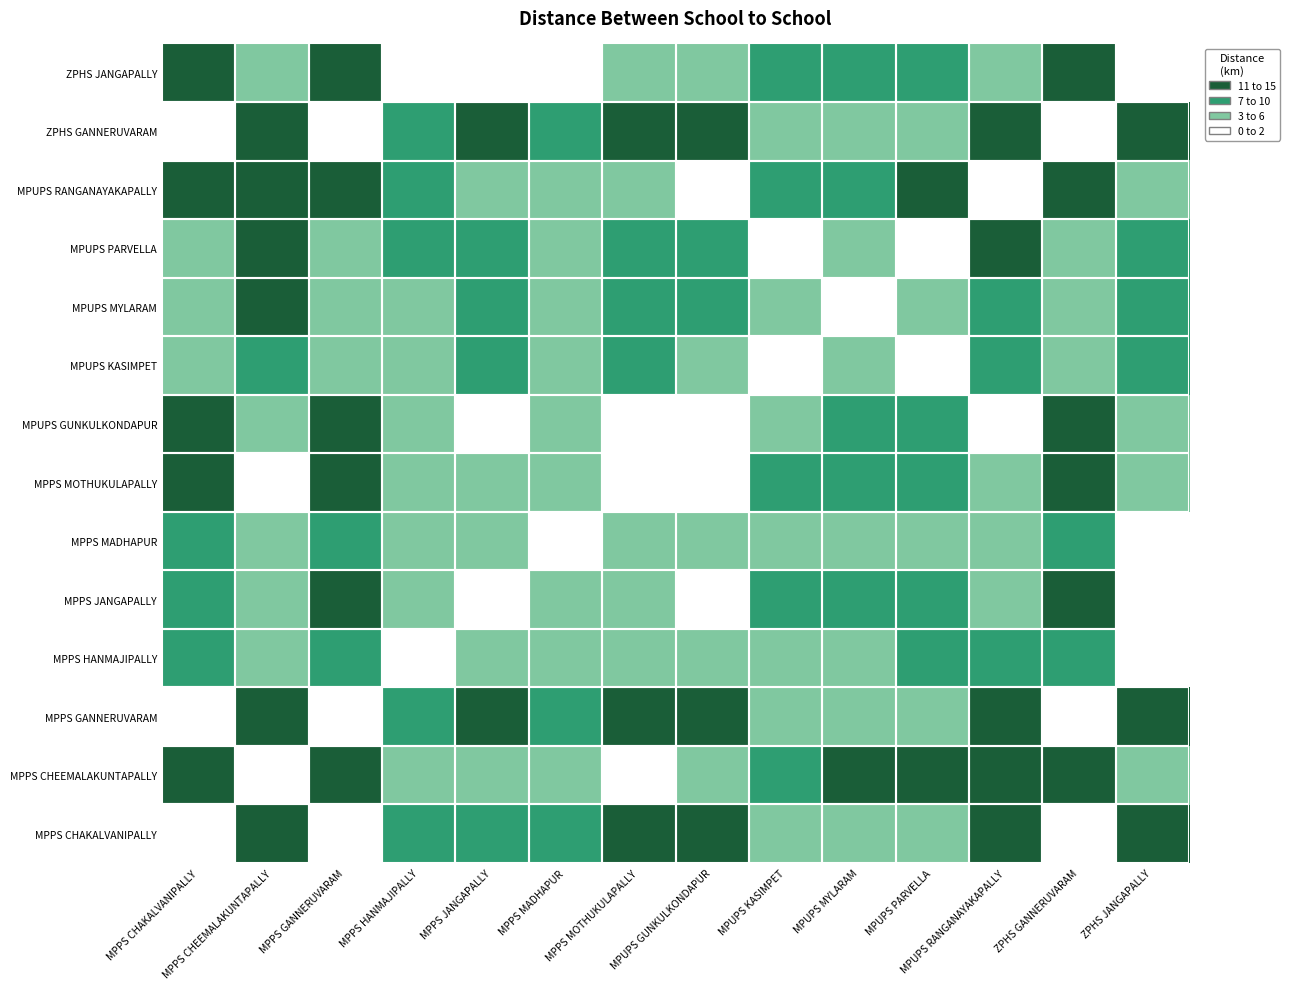

At MPUPS GUNKULKONDAPUR, list the series in order from smallest to largest.

MPUPS GUNKULKONDAPUR, MPUPS RANGANAYAKAPALLY, MPPS JANGAPALLY, MPPS MOTHUKULAPALLY, MPPS CHEEMALAKUNTAPALLY, MPPS HANMAJIPALLY, ZPHS JANGAPALLY, MPPS MADHAPUR, MPUPS KASIMPET, MPUPS MYLARAM, MPUPS PARVELLA, MPPS CHAKALVANIPALLY, MPPS GANNERUVARAM, ZPHS GANNERUVARAM